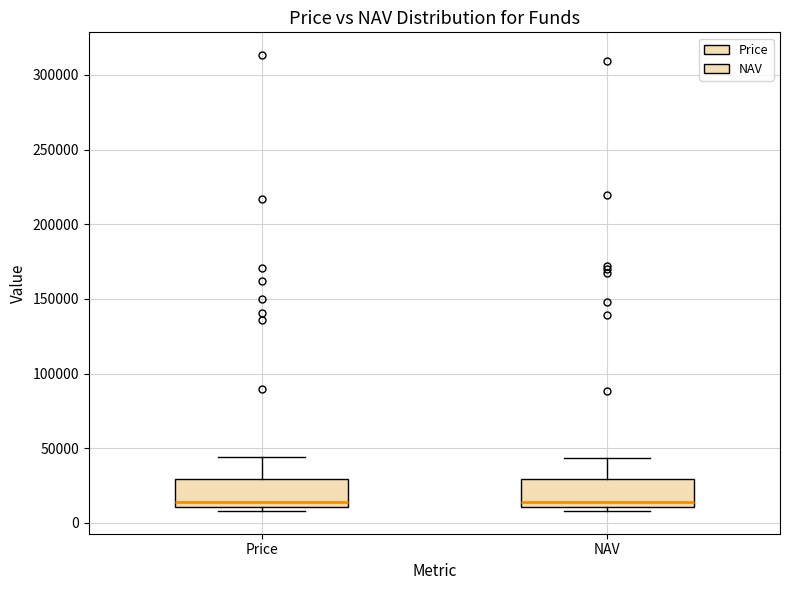

Reading left to right, read every box against the y-axis: the position of its median line, the range the box covers, and the ends of its whiskers. The values are not printed on the chart, so give them approximately, as read against the axis.

Price: median 15000, box 10000 to 30000, whiskers 10000 (just below the box's lower edge) to 45000
NAV: median 15000, box 10000 to 30000, whiskers 10000 (just below the box's lower edge) to 45000